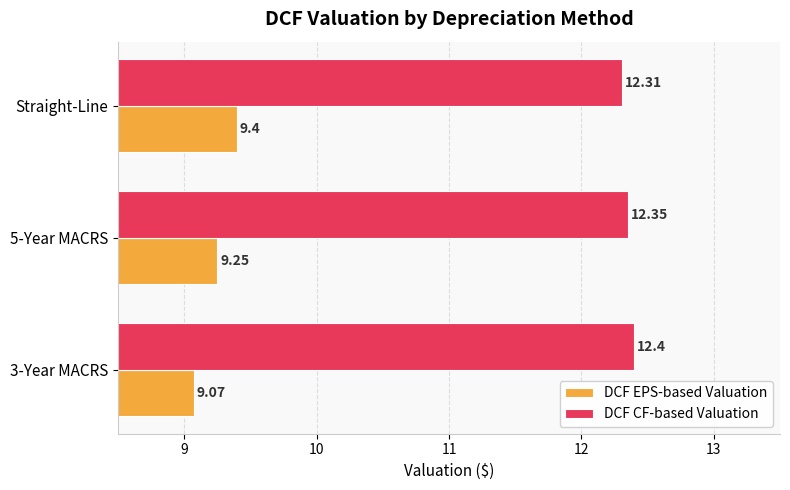

At which category is the sum across all series the highest?

Straight-Line